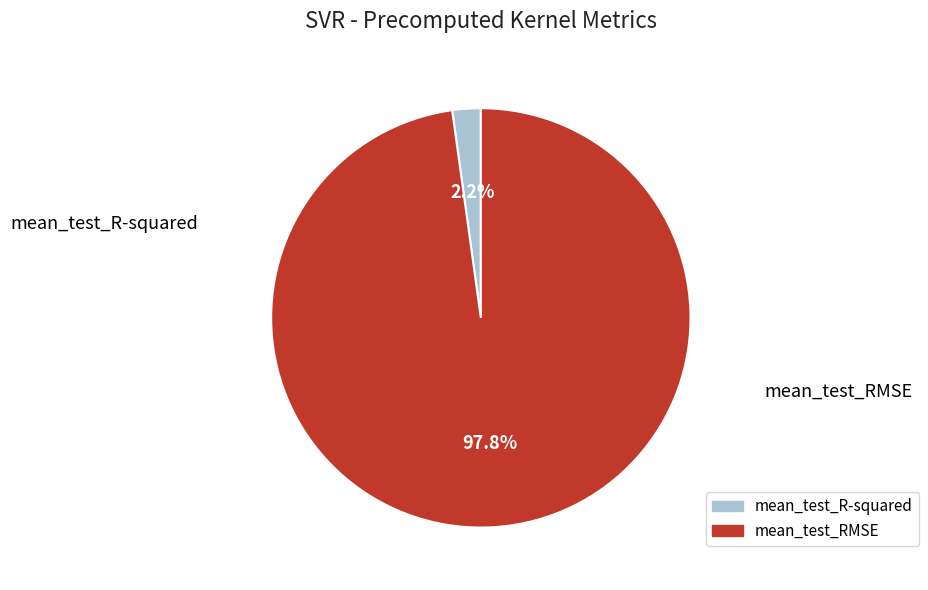

To the nearest percent, what is the difference between the mean_test_RMSE and mean_test_R-squared slice percentages?

96%